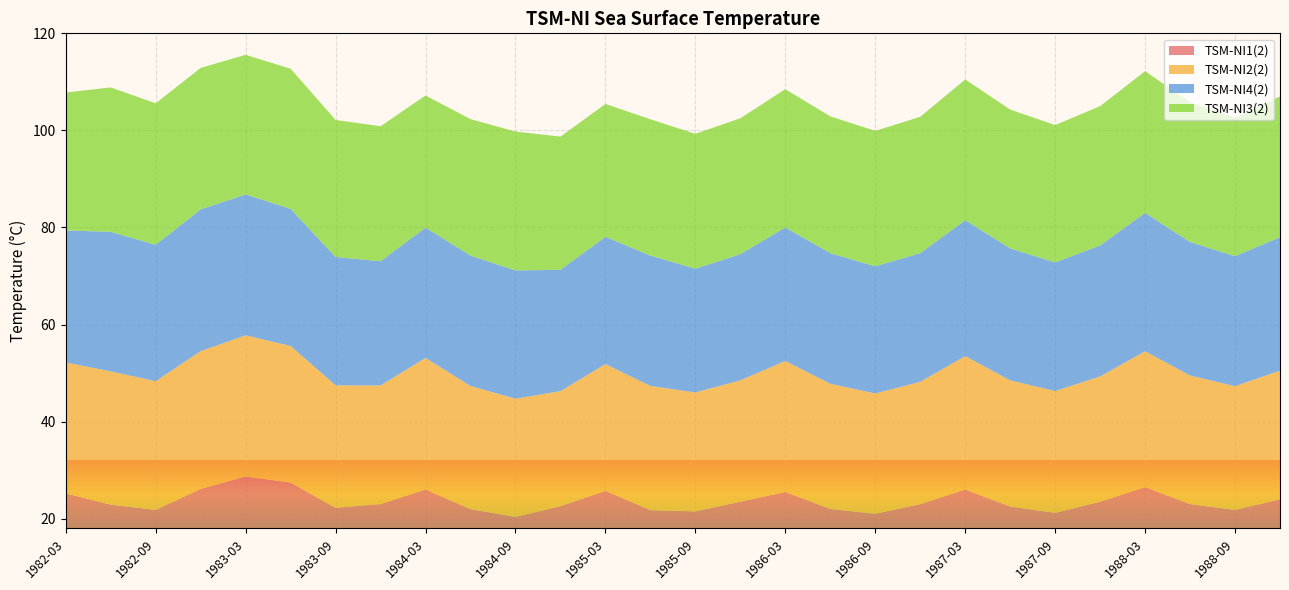

Reading right to left, what are all the values shown in this chart?

TSM-NI1(2): 24.0	21.8	23.0	26.5	23.5	21.2	22.5	26.0	23.0	21.0	22.0	25.5	23.5	21.5	21.8	25.7	22.6	20.4	22.0	26.0	23.0	22.2	27.4	28.7	26.1	21.8	22.9	25.2
TSM-NI2(2): 26.5	25.5	26.5	28.0	25.8	25.1	26.0	27.5	25.2	24.8	25.8	27.0	25.0	24.5	25.6	26.1	23.7	24.4	25.4	27.1	24.4	25.2	28.1	29.1	28.4	26.5	27.5	27.0
TSM-NI4(2): 27.5	26.8	27.5	28.5	27.0	26.5	27.2	28.0	26.5	26.2	26.9	27.5	26.0	25.5	26.9	26.2	25.0	26.4	26.9	26.9	25.6	26.4	28.2	29.0	29.2	28.1	28.8	27.2
TSM-NI3(2): 29.0	28.5	28.8	29.2	28.7	28.3	28.6	29.0	28.1	27.9	28.2	28.5	28.0	27.8	28.1	27.4	27.4	28.6	28.1	27.2	27.8	28.2	28.9	28.8	29.1	29.2	29.8	28.4